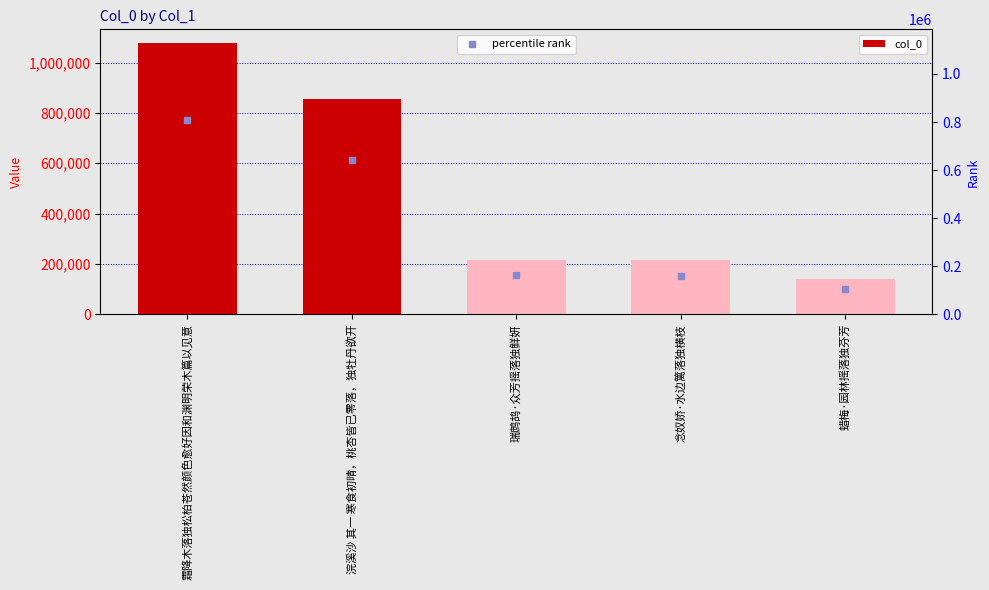

Which series has the widest spread of Y values?

col_0